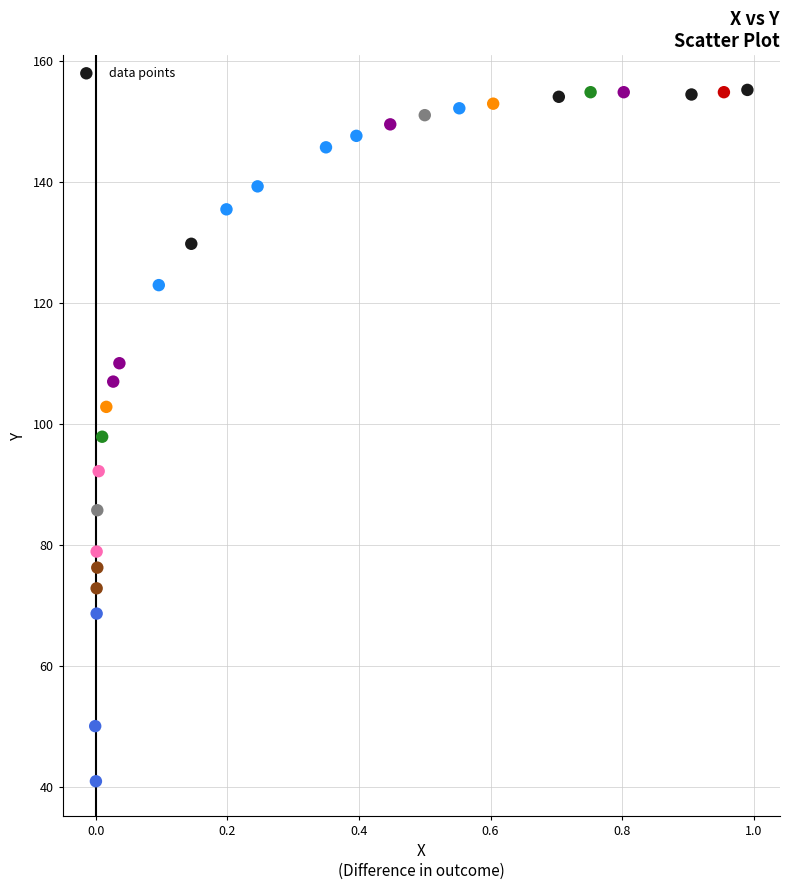

What is the range of X values (max minus min)?

1.0